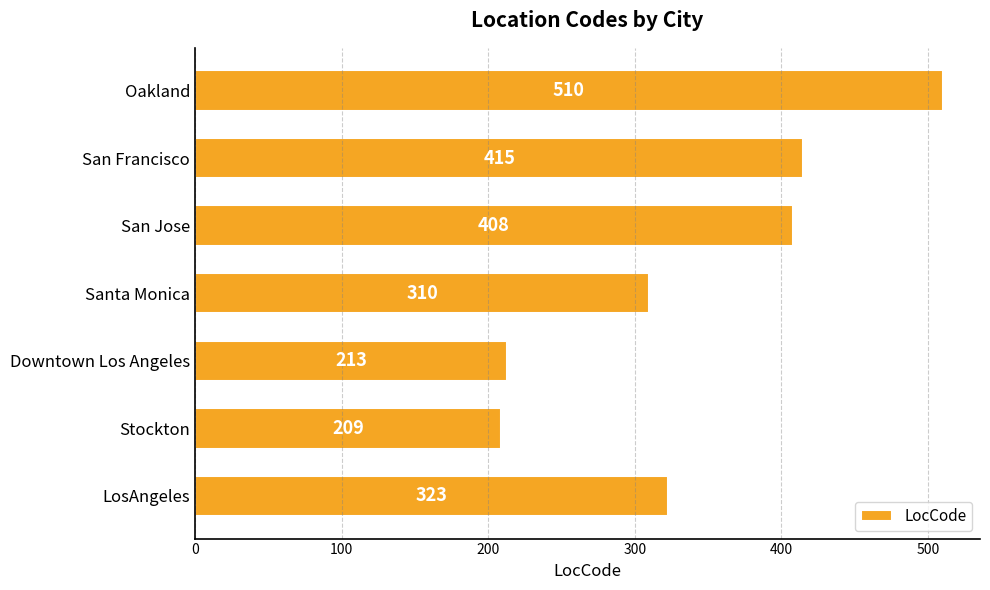

What is the approximate value at San Jose?

408